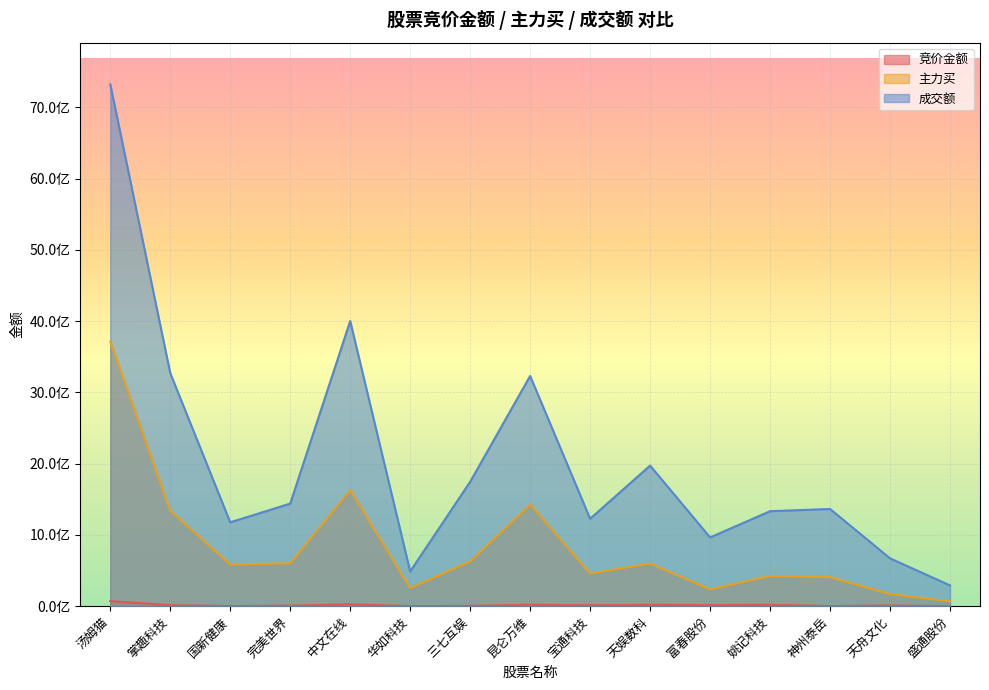

Is it true that 成交额 equals 647998558 at 天娱数科?

False